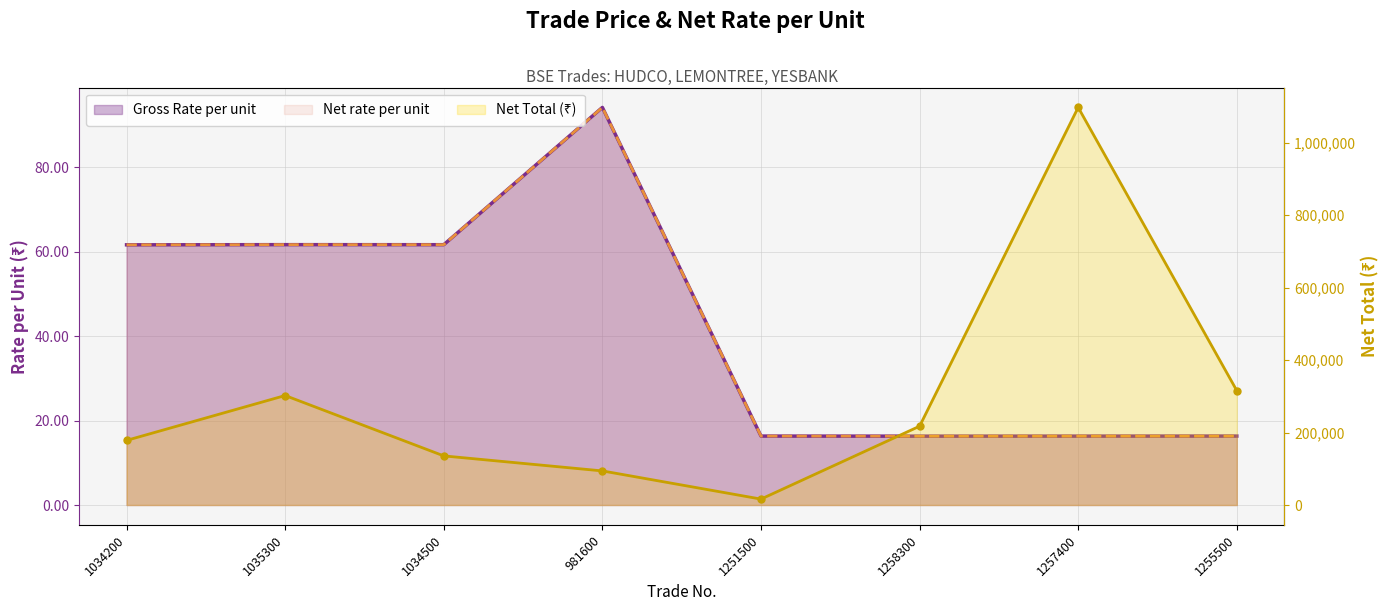

At which category does the chart reach its peak across all series?

981600